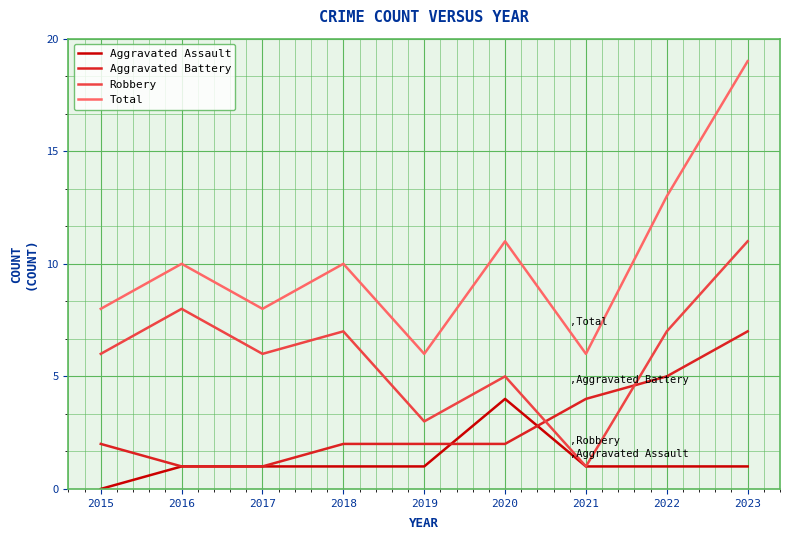

Is it true that Aggravated Battery equals 2 at 2018?

True